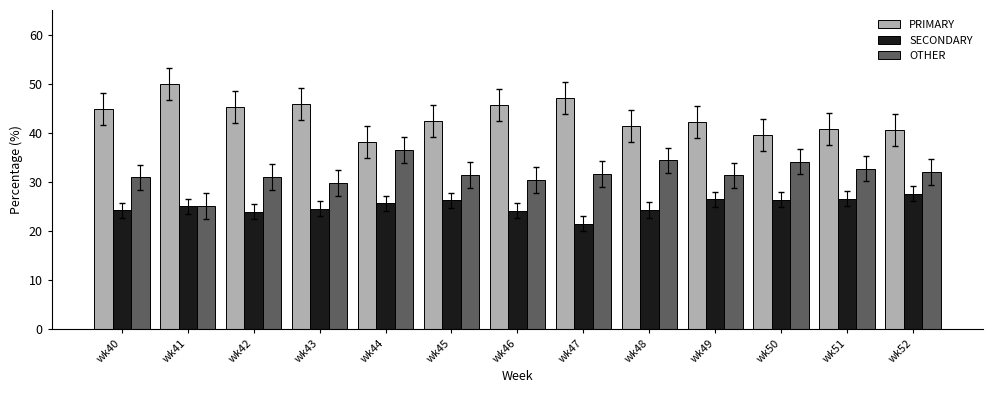

List the series in order of their peak value, highest first.

PRIMARY, OTHER, SECONDARY